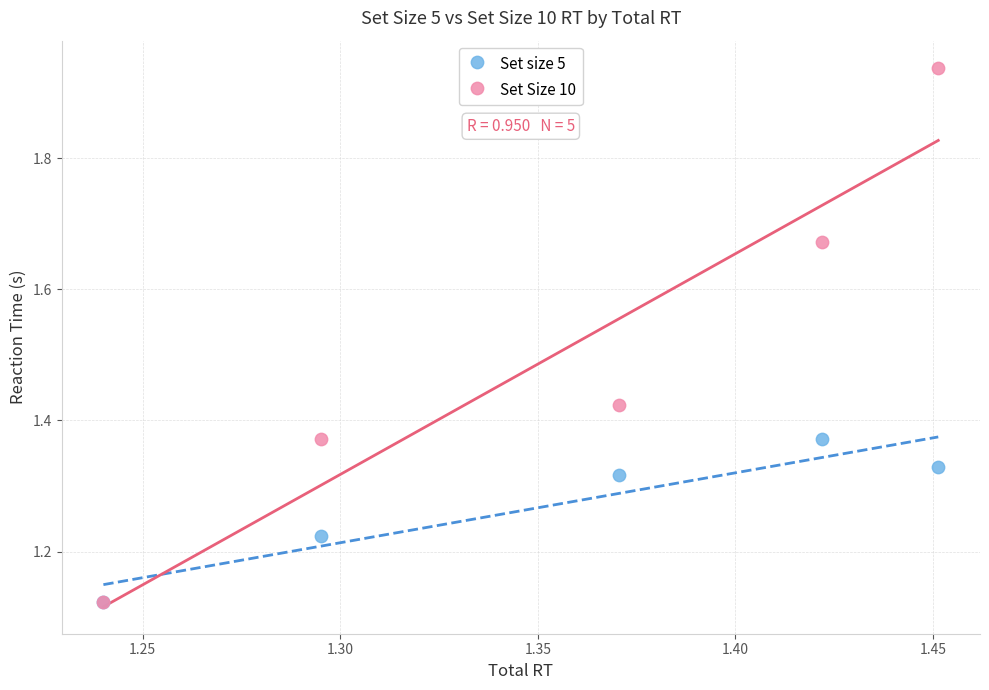

What are all the series names shown in the legend?

Set size 5, Set Size 10